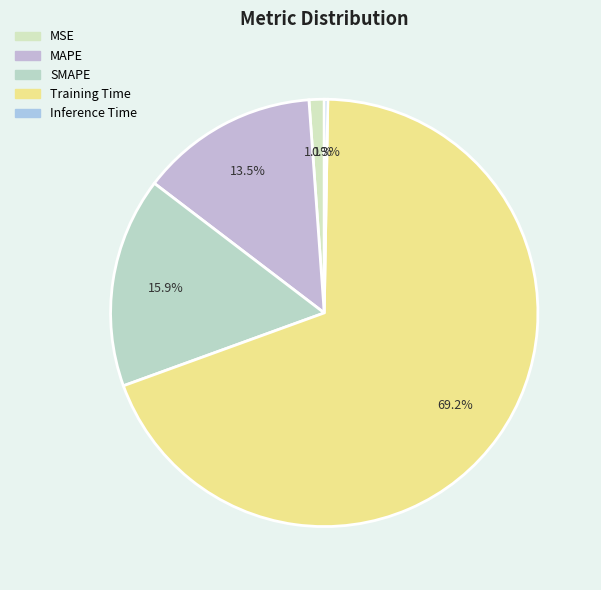

Which category has the smallest portion of the pie?

Inference Time